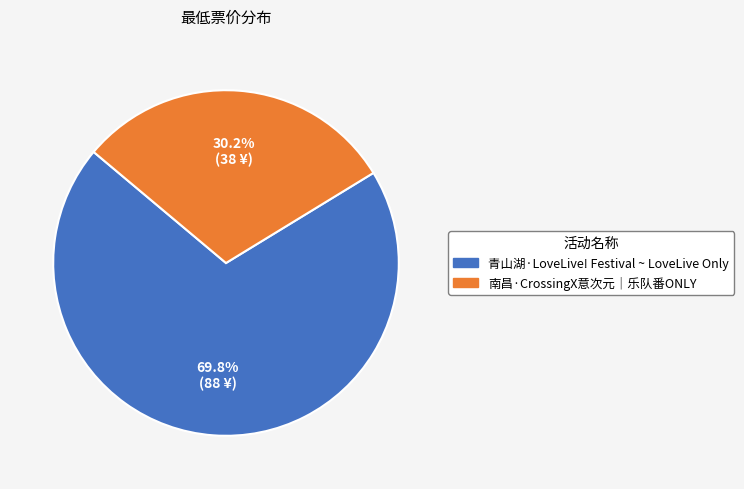

What percentage do 南昌·CrossingX意次元｜乐队番ONLY and 青山湖·LoveLive! Festival ~ LoveLive Only together represent?

100.0%